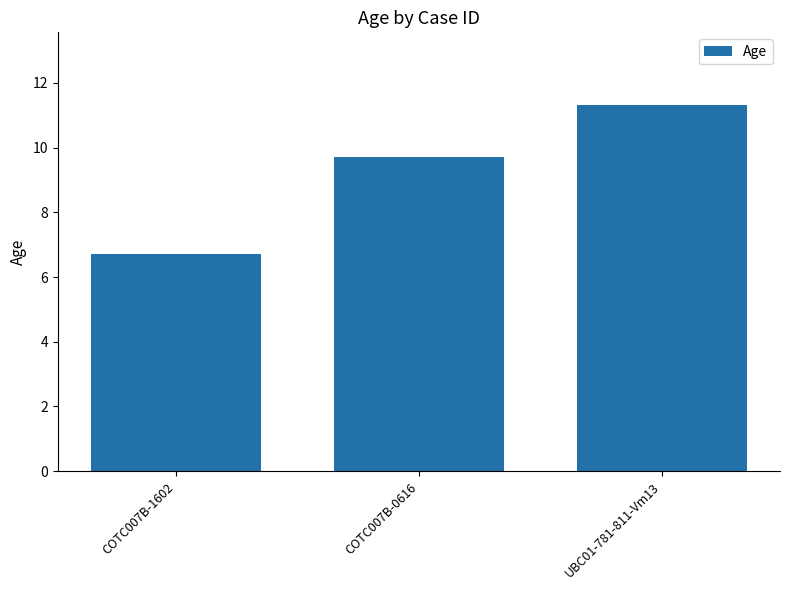

At which label is the value closest to 9?

COTC007B-0616